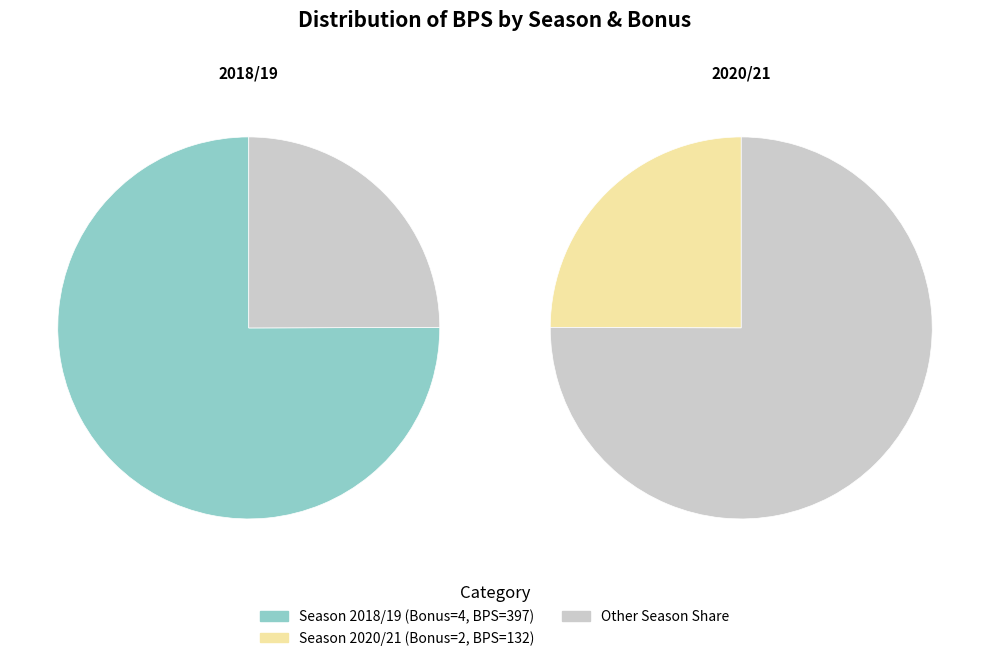

To the nearest percent, what percentage of the pie is 4?

75%